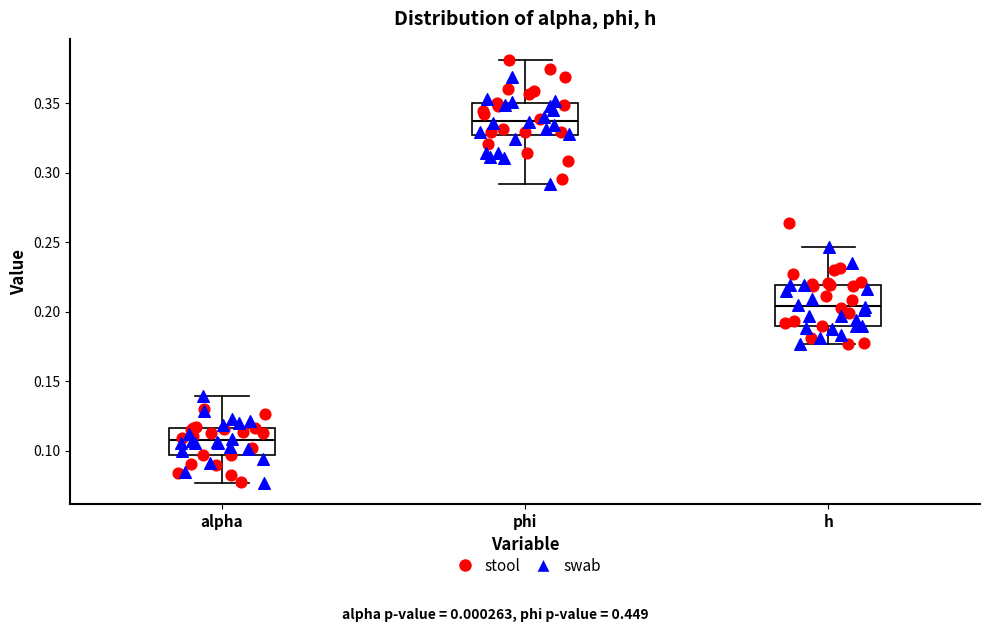

Comparing the boxes themselves (not the whiskers), which one is the tallest?

h